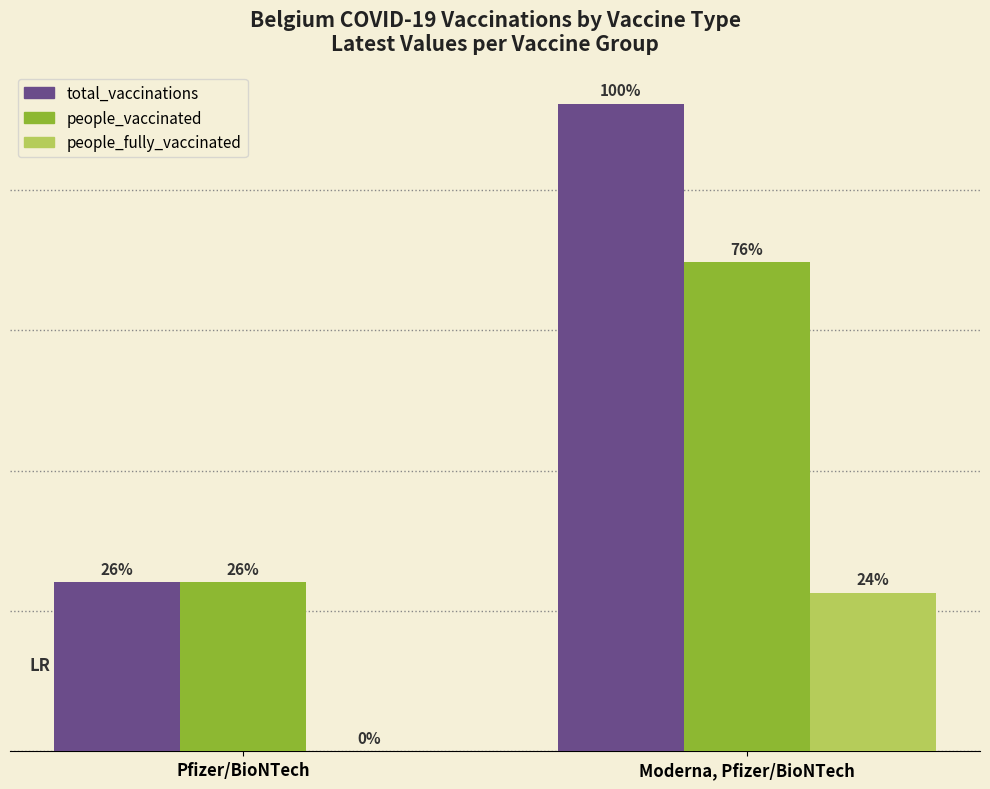

What are all the series names shown in the legend?

total_vaccinations, people_vaccinated, people_fully_vaccinated